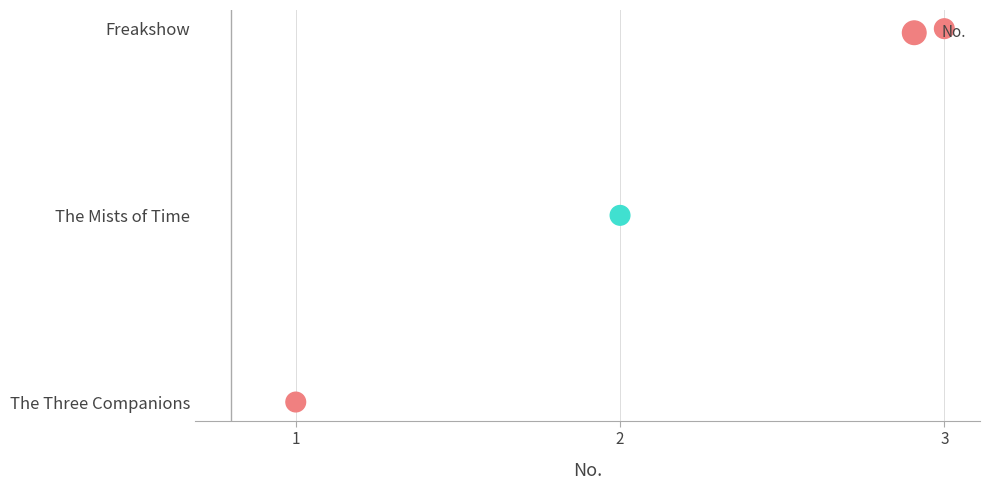

What is the ratio of the value at 3 to the value at 2?

2.0